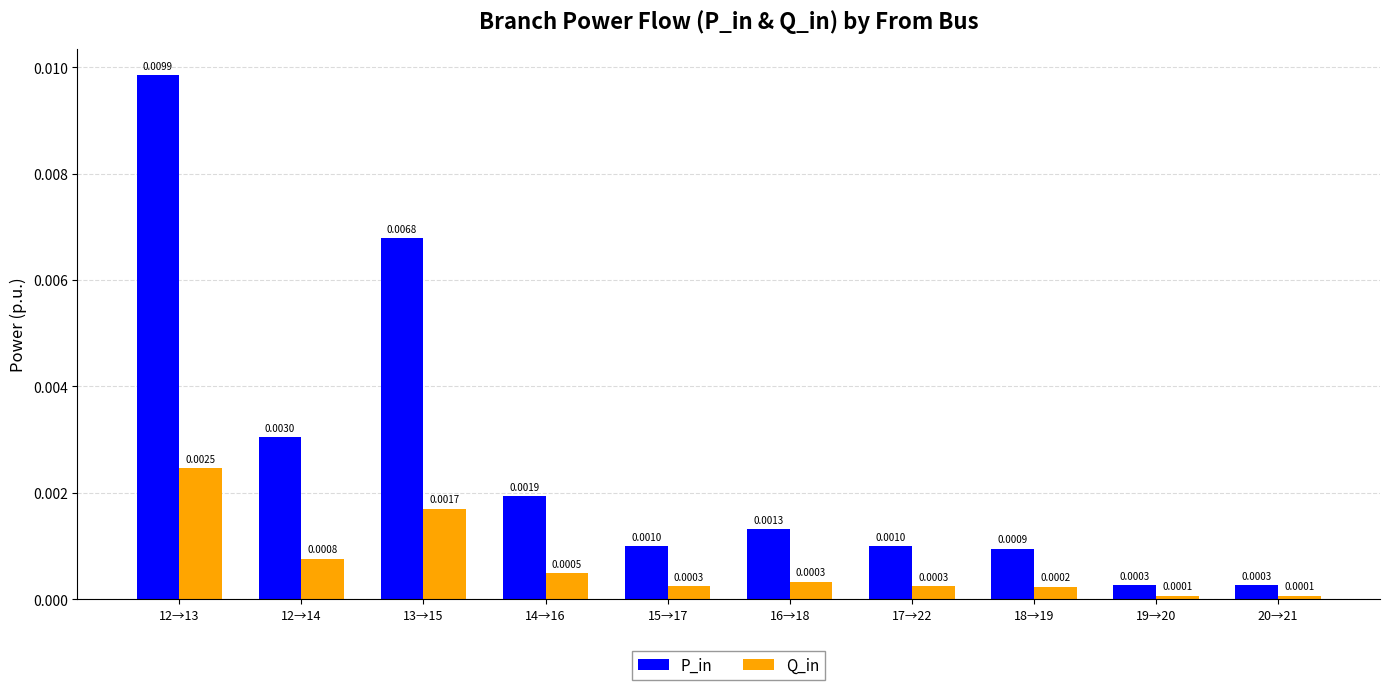

List the series in order of their peak value, lowest first.

Q_in, P_in